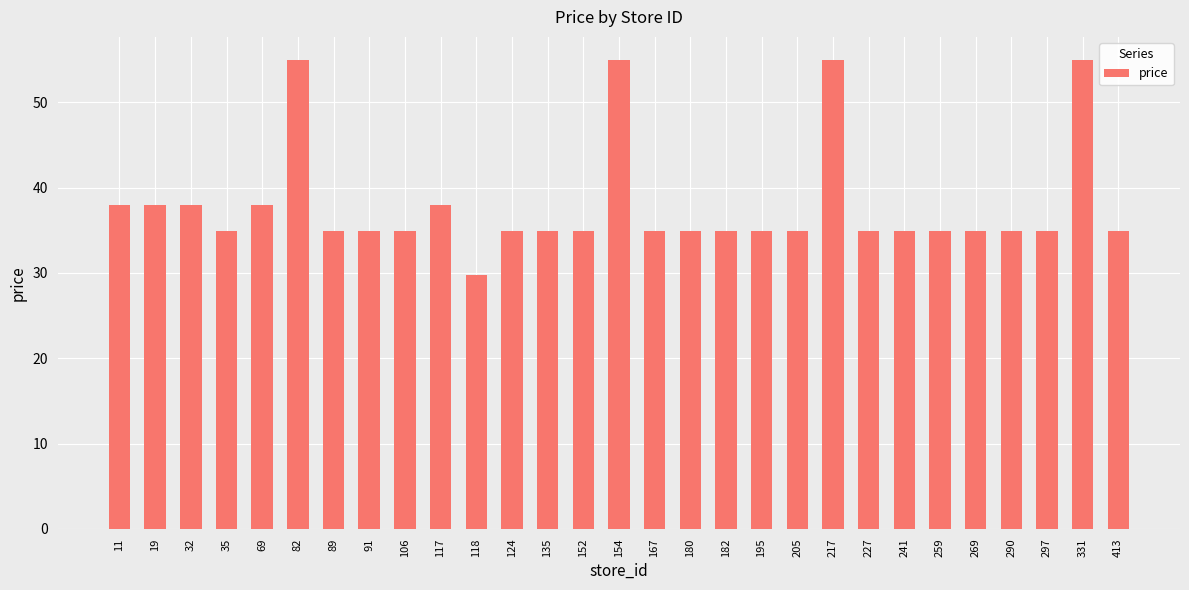

How many values are below 34?

1